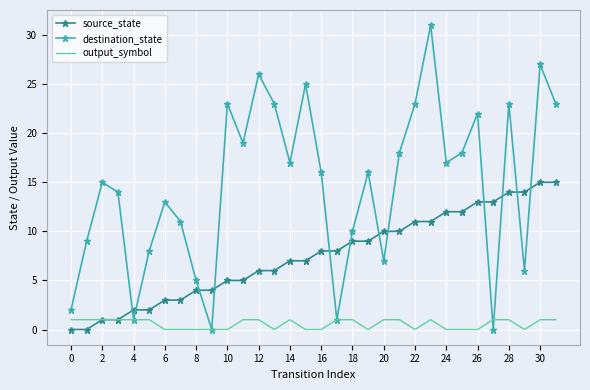

List the series in order of their peak value, lowest first.

output_symbol, source_state, destination_state